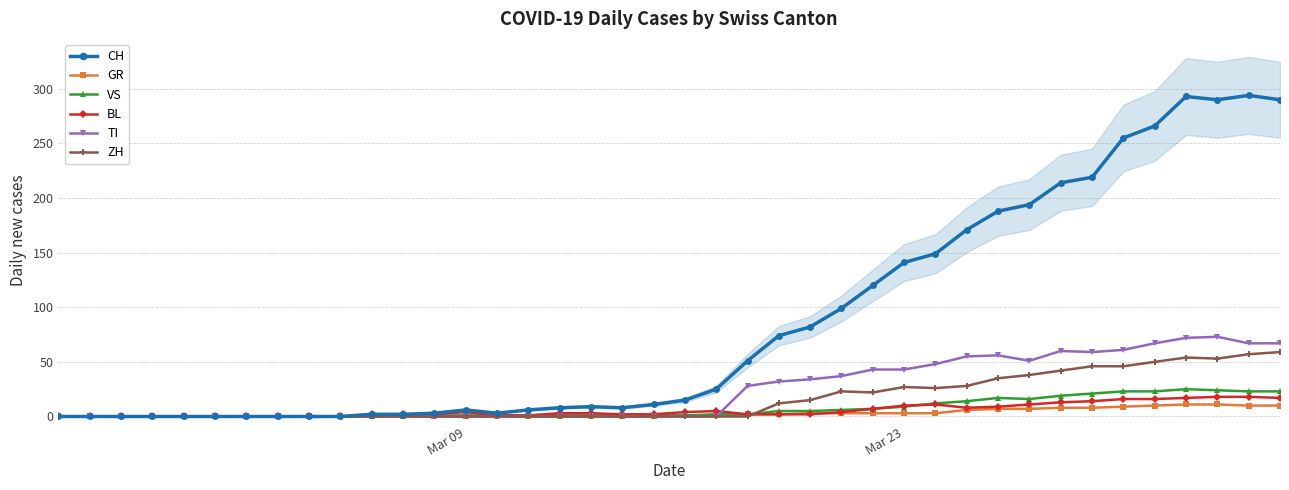

True or false: TI has more than 0 interior local peaks.

True